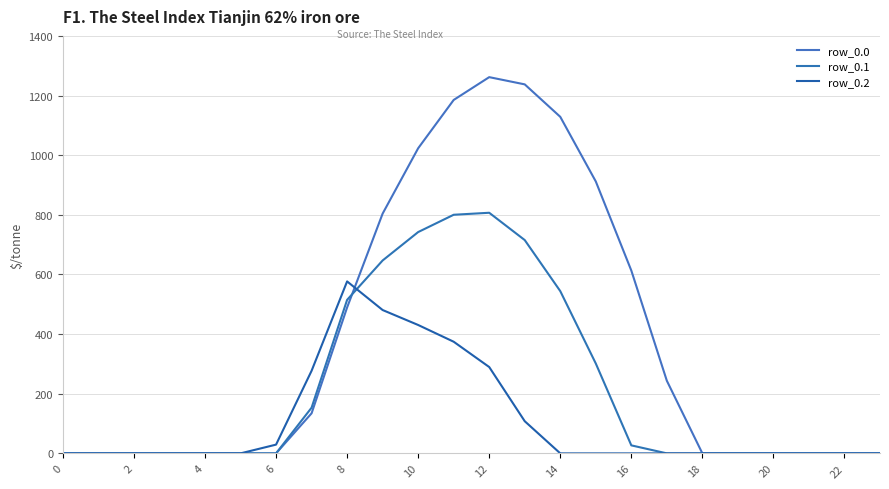

Reading left to right, list all the values displayed in this chart.

row_0.0: 0.0	0.0	0.0	0.0	0.0	0.0	0.0	134.3	489.3	804.0	1023.2	1185.2	1261.6	1237.4	1128.6	911.8	613.0	243.5	0.0	0.0	0.0	0.0	0.0	0.0
row_0.1: 0.0	0.0	0.0	0.0	0.0	0.0	0.0	153.2	514.8	646.9	742.1	800.2	806.9	715.3	544.1	301.4	26.8	0.0	0.0	0.0	0.0	0.0	0.0	0.0
row_0.2: 0.0	0.0	0.0	0.0	0.0	0.0	29.3	276.9	576.6	480.7	430.5	374.4	289.5	107.8	0.0	0.0	0.0	0.0	0.0	0.0	0.0	0.0	0.0	0.0